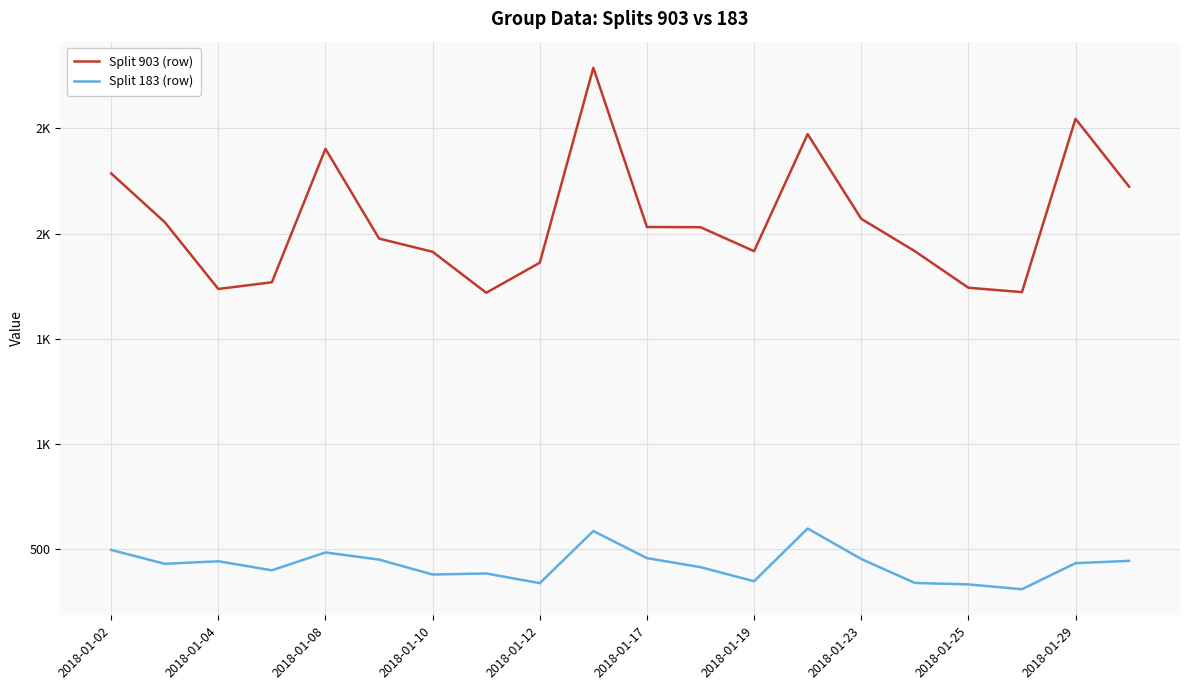

Is this an area chart (filled region under the line)?

No